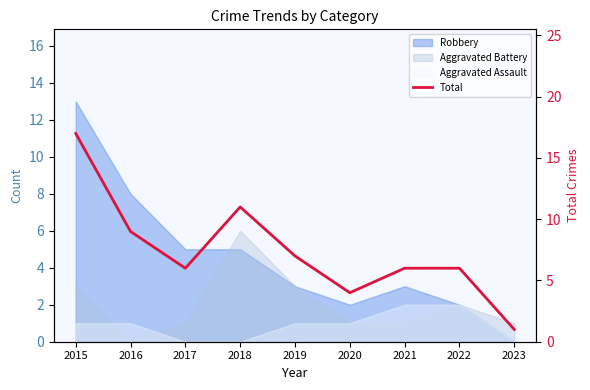

What is the approximate value at 2022, to the nearest 10?

10